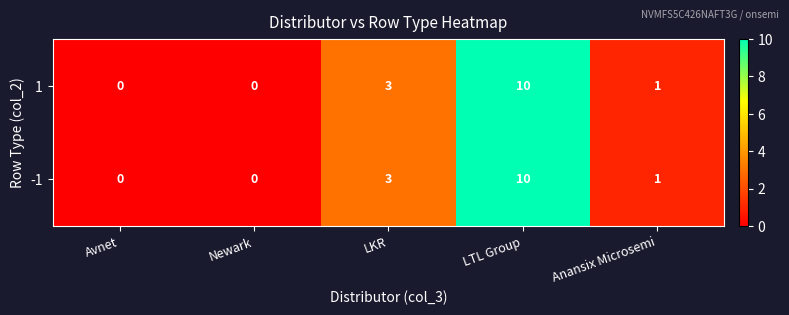

The 1 series shows 10 at LTL Group. True or false?

True